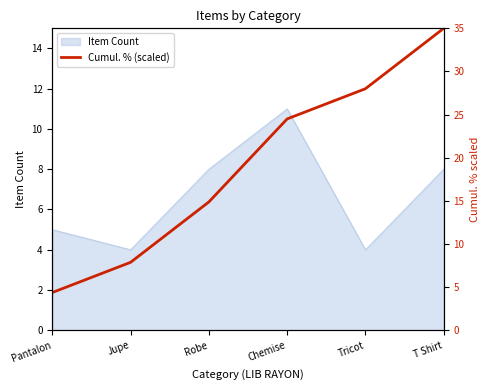

True or false: the data shows 14.0 at Jupe.

False